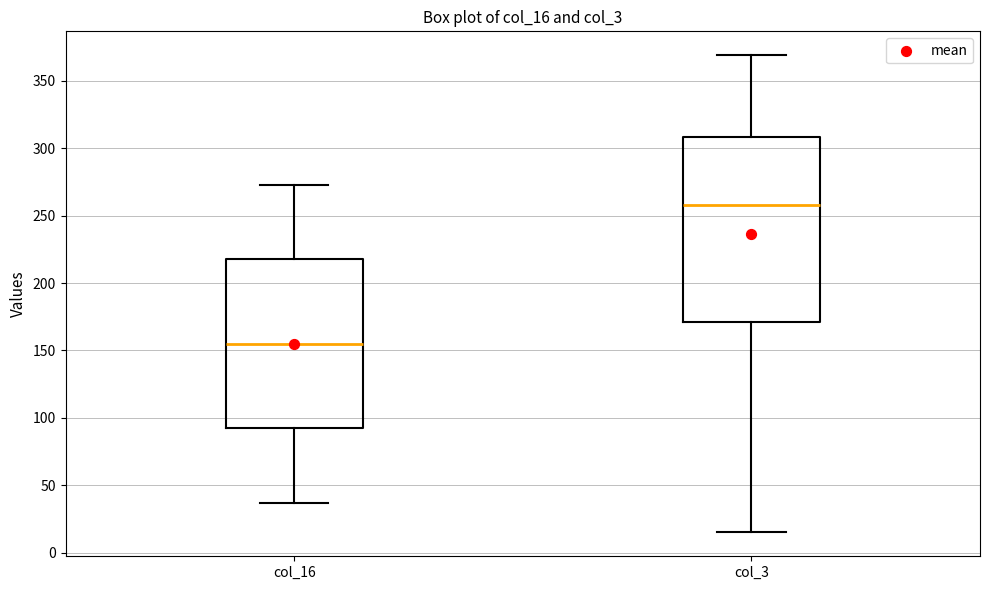

Reading left to right, read every box against the y-axis: the position of its median line, the range the box covers, and the ends of its whiskers. The values are not printed on the chart, so give them approximately, as read against the axis.

col_16: median 155, box 90 to 220, whiskers 35 to 275
col_3: median 260, box 170 to 310, whiskers 15 to 370